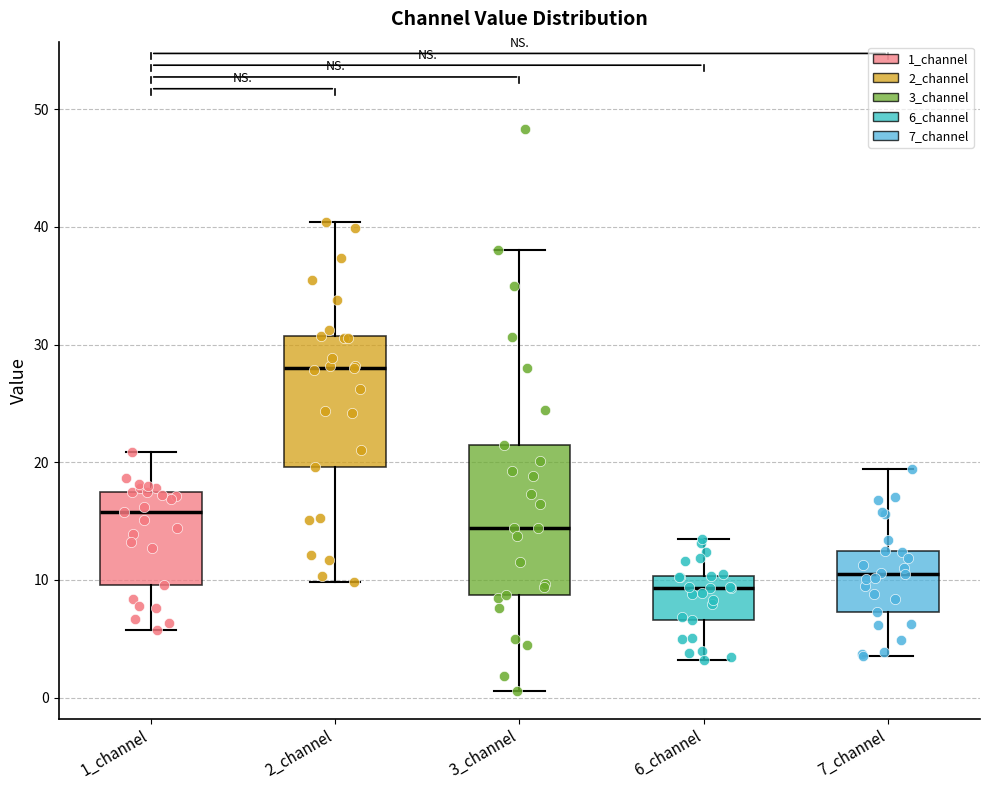

Where is the upper edge of the box for 2_channel on the y-axis? The values are not printed on the chart, so give them approximately, as read against the axis.

31